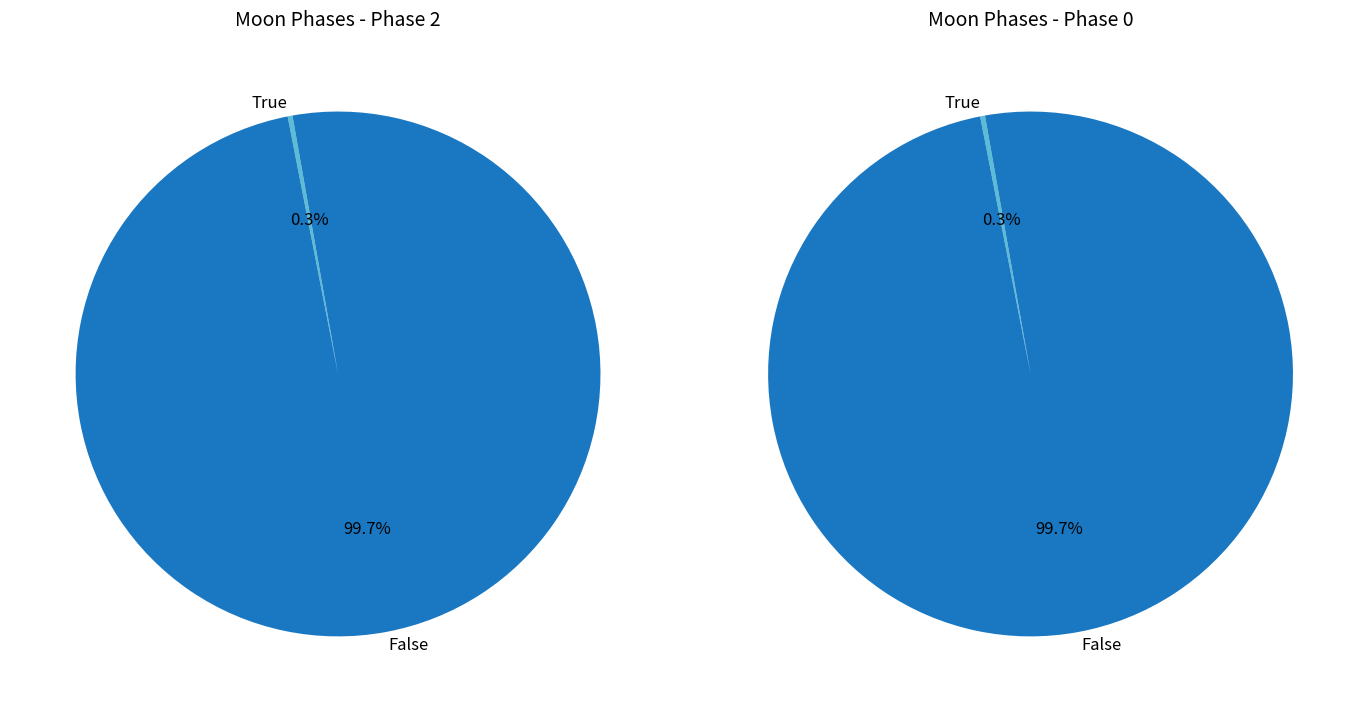

Does Moonrise represent more than half of the total?

Yes